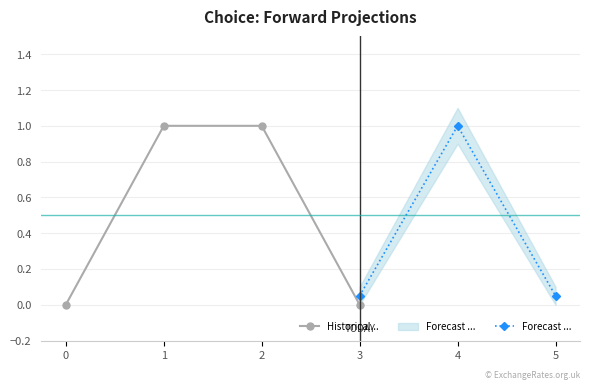

How many lines are shown in the chart?

3